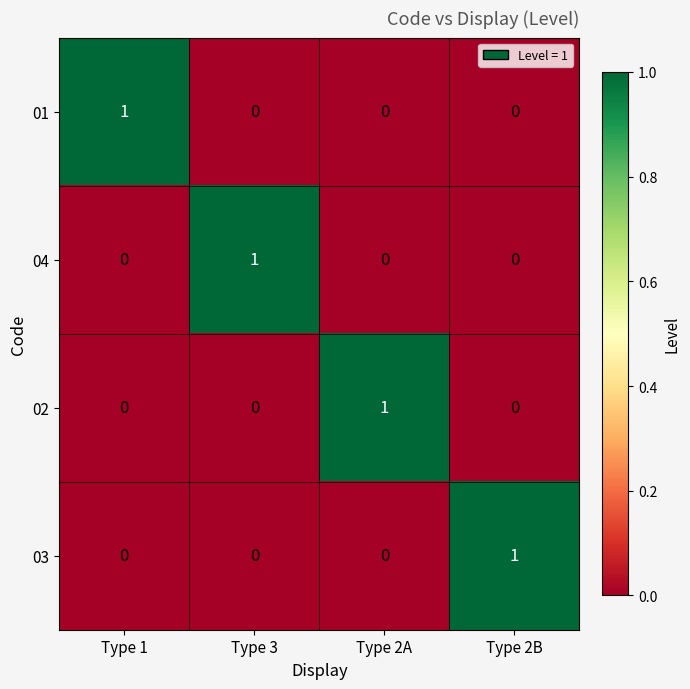

At which label does 03 reach its peak?

Type 2B